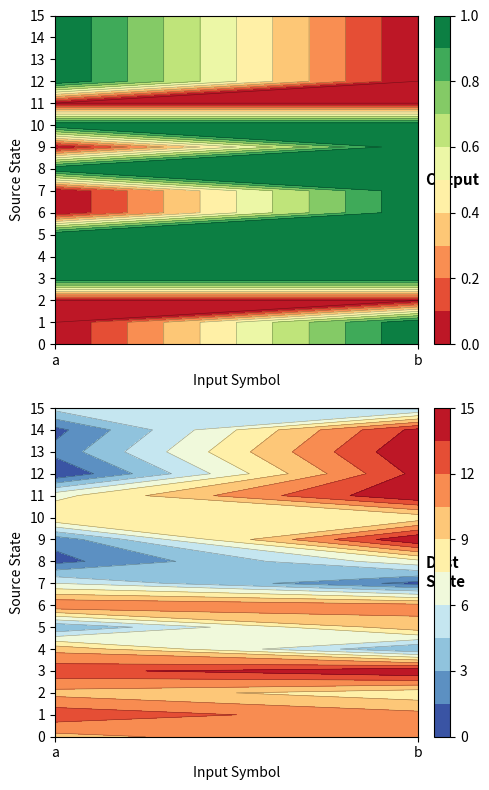

Rank the series by their average value, from highest to lowest.

destination_state, output_symbol